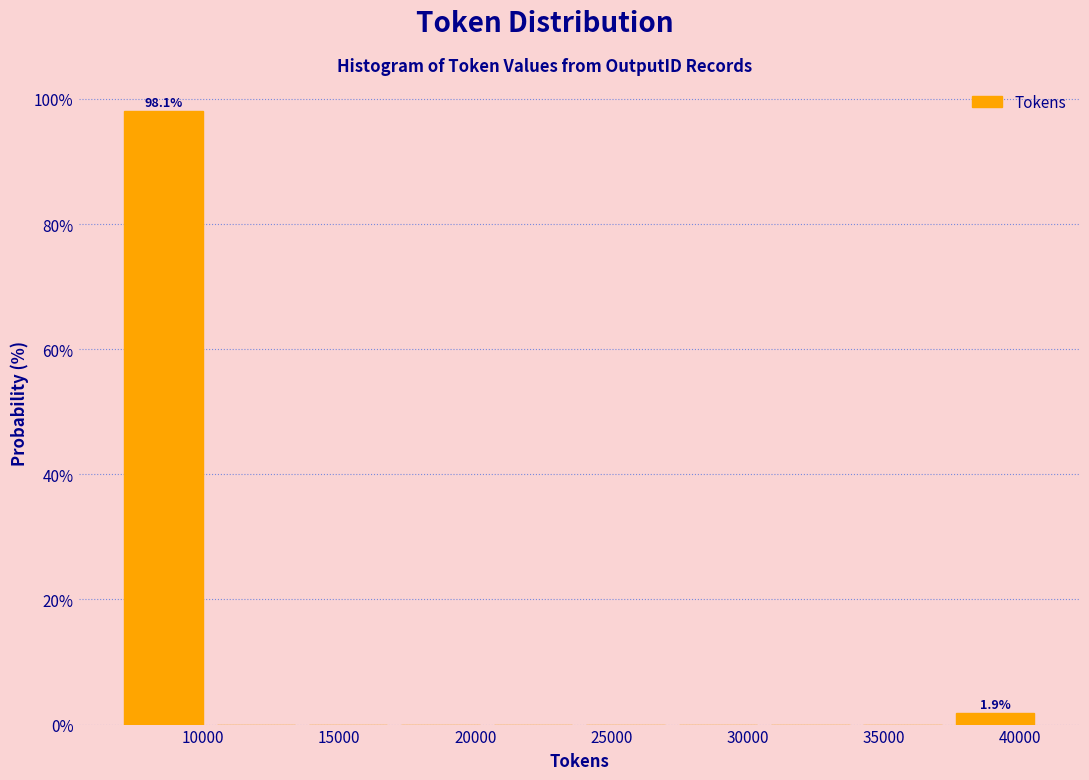

Over which range of the x-axis is the bar tallest?

7000 to 10500